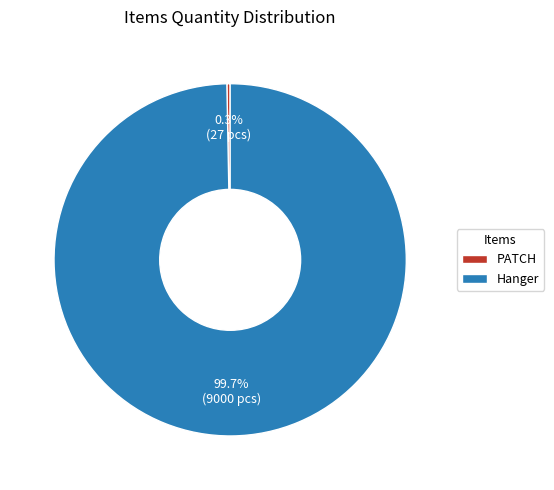

Which has a higher value, PATCH or Hanger?

Hanger